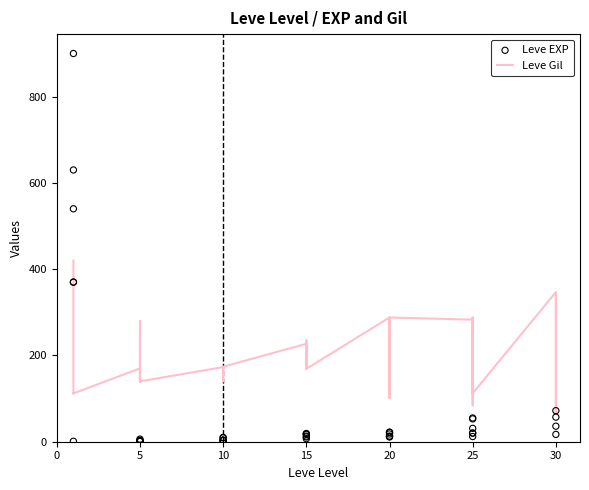

Which series has the largest total across all categories?

Leve Gil